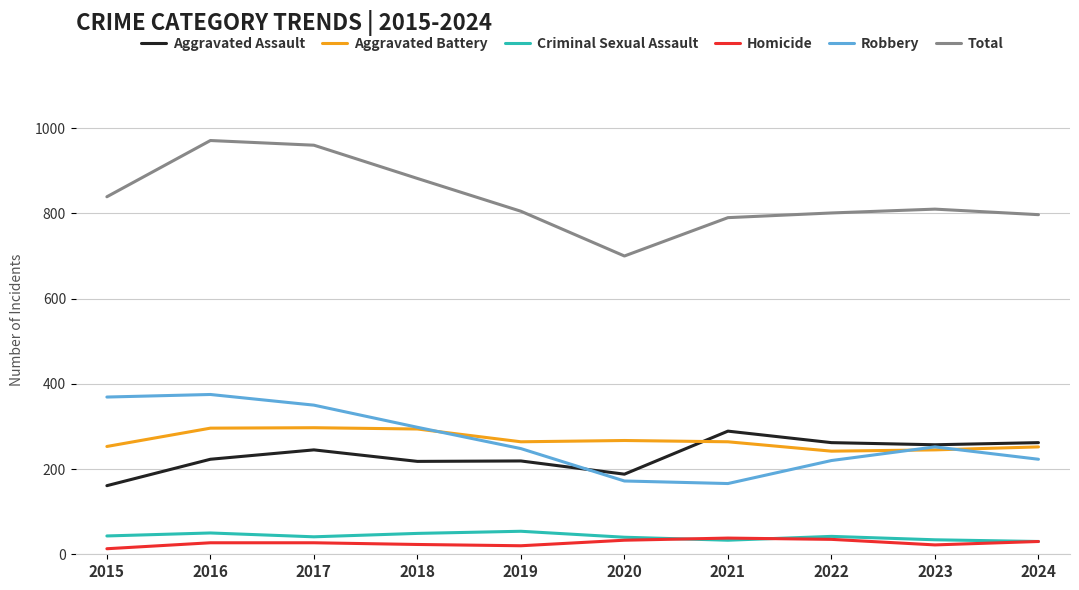

What is the maximum value for Robbery?

375